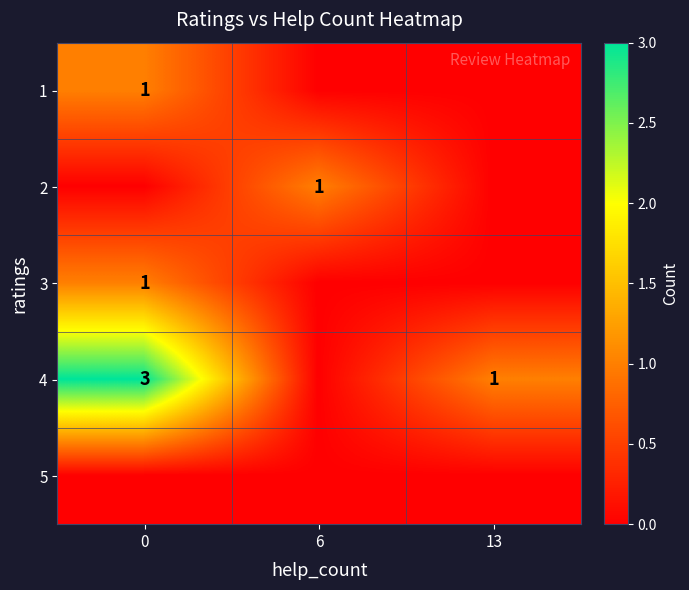

What is the total value across all series at 0?

5